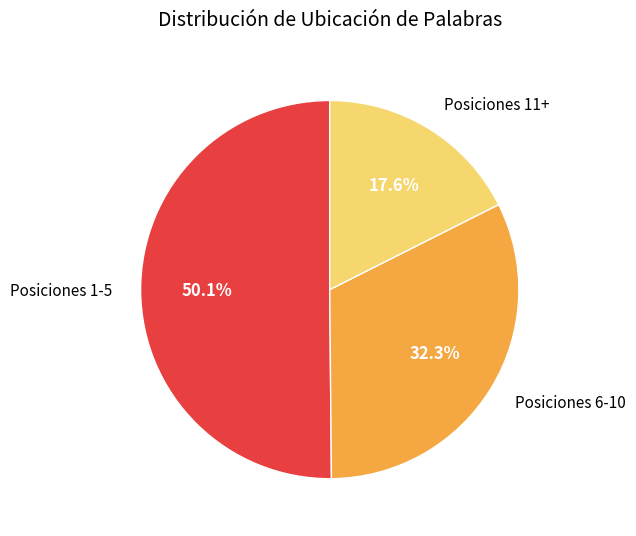

What is the ratio of the value at Posiciones 11+ to the value at Posiciones 1-5?

0.4